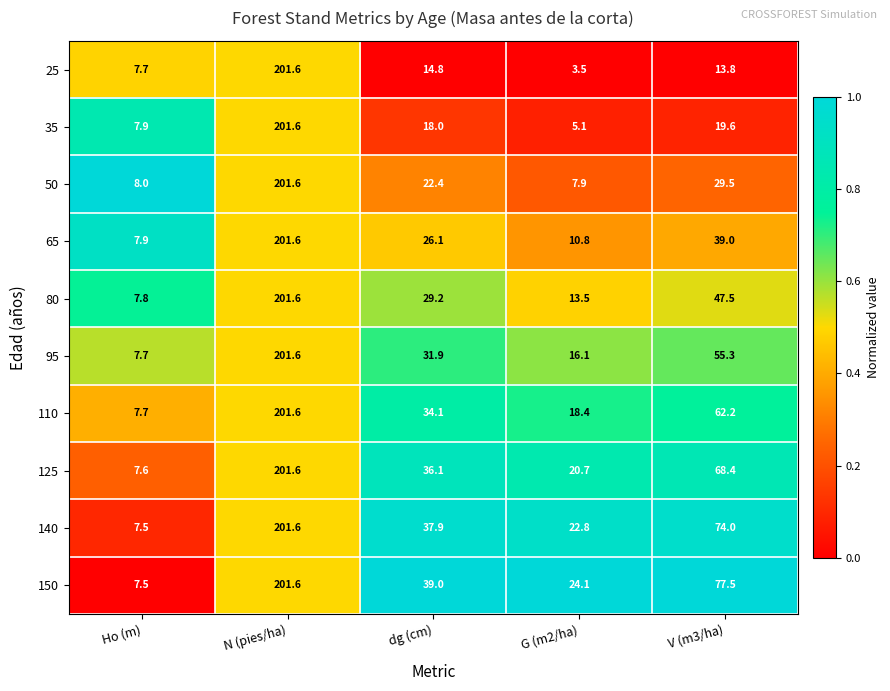

Which label corresponds to the smallest value in the chart?

G (m2/ha)